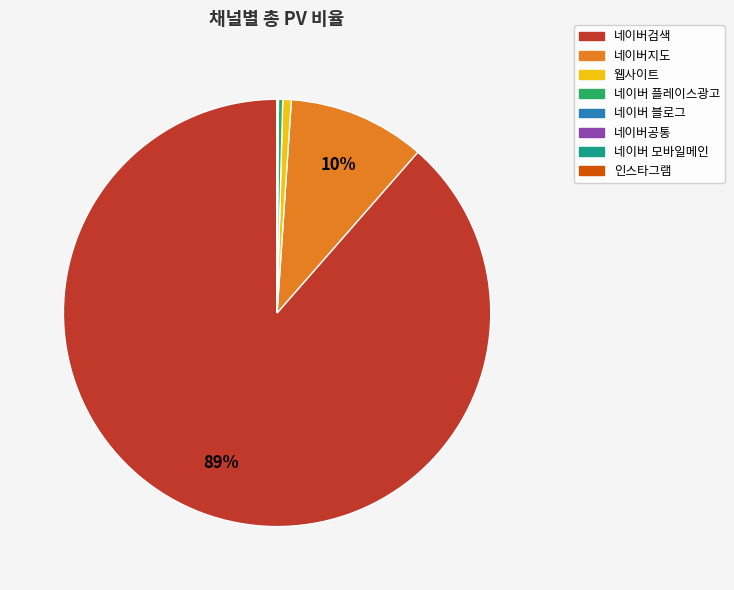

To the nearest percent, what is the average slice percentage?

12%